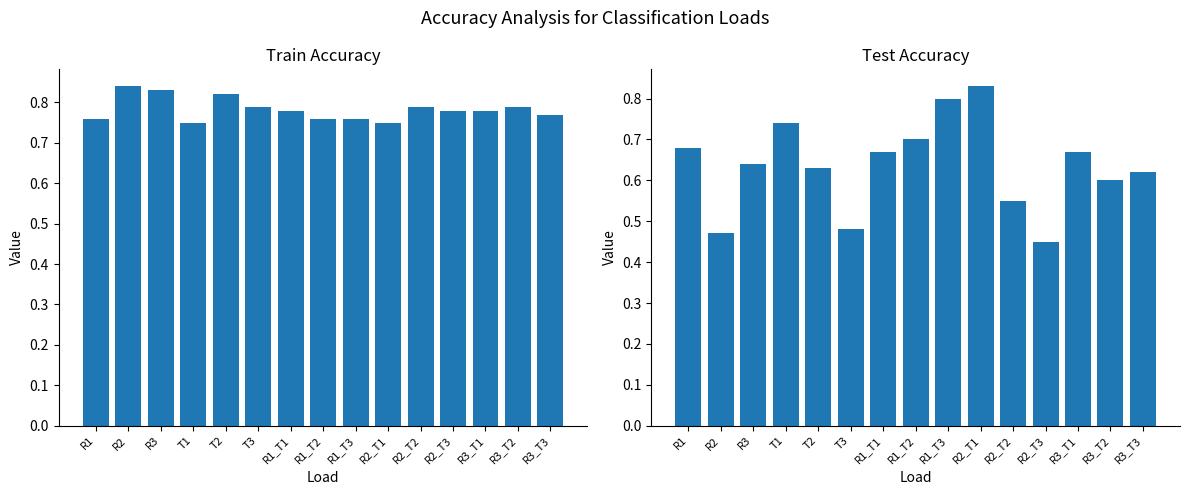

The acc_train series shows 1.4 at R3. True or false?

False